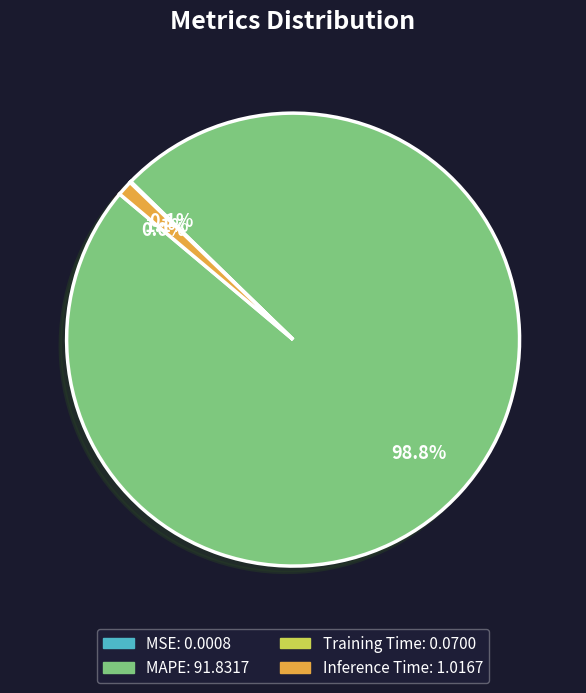

Does any single category account for the majority?

Yes